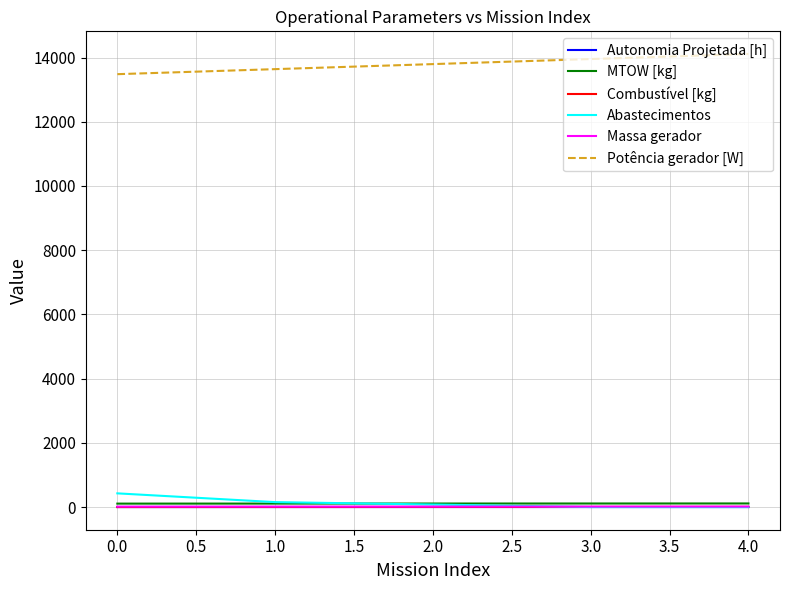

True or false: Autonomia Projetada [h] has a value of 0.2 at 0.0.

True